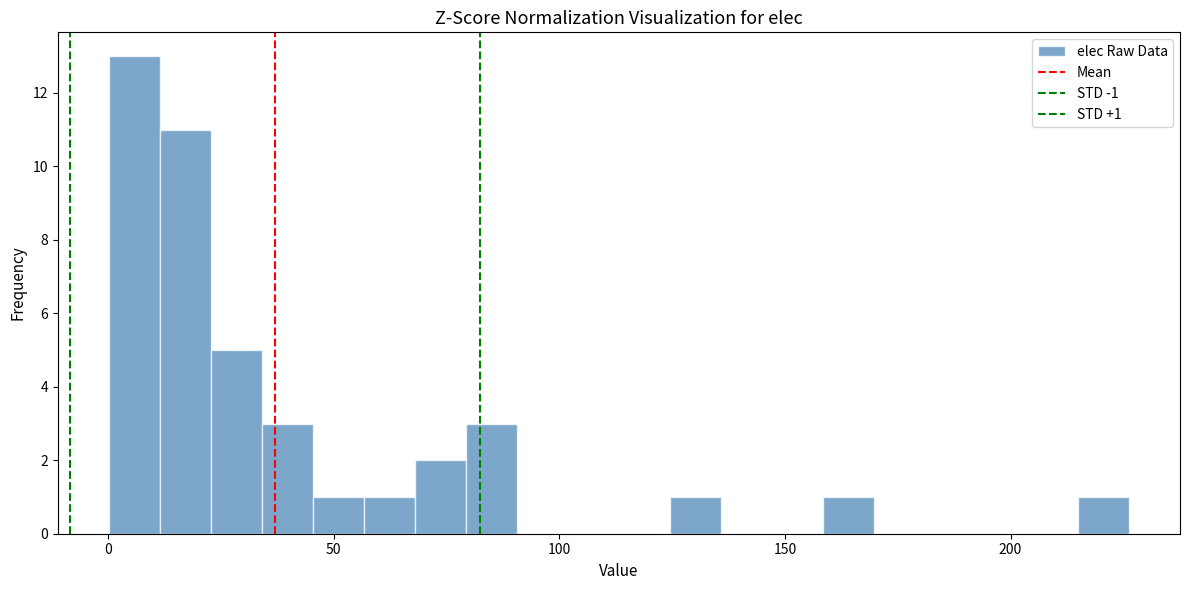

Read against the x-axis, roughly where is the centre of the tallest bar?

5